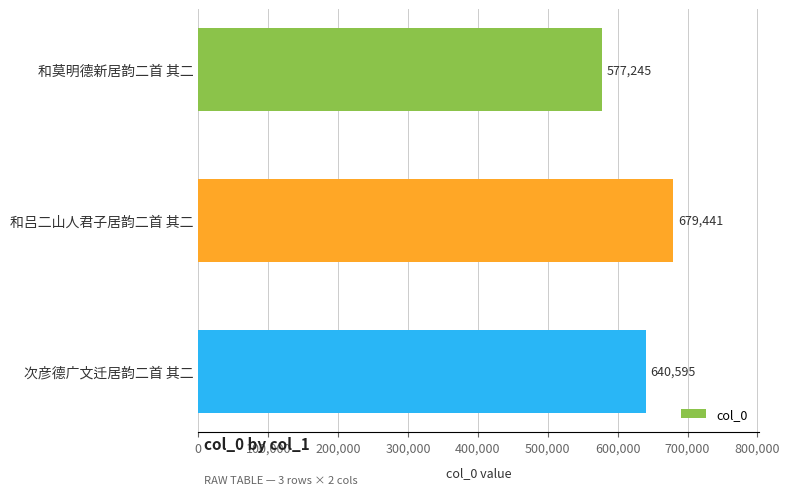

Count the number of data series in this chart.

1